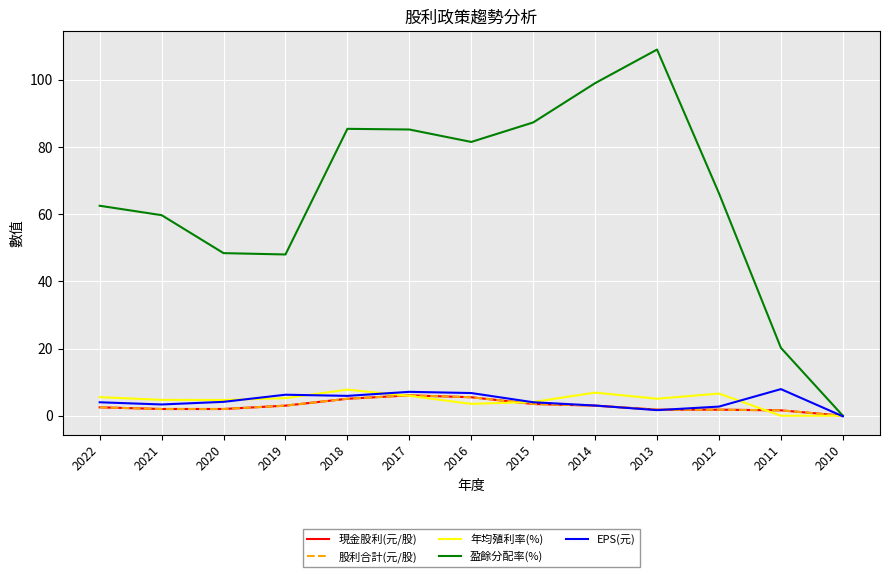

Which series changed the most between 2013 and 2012?

盈餘分配率(%)